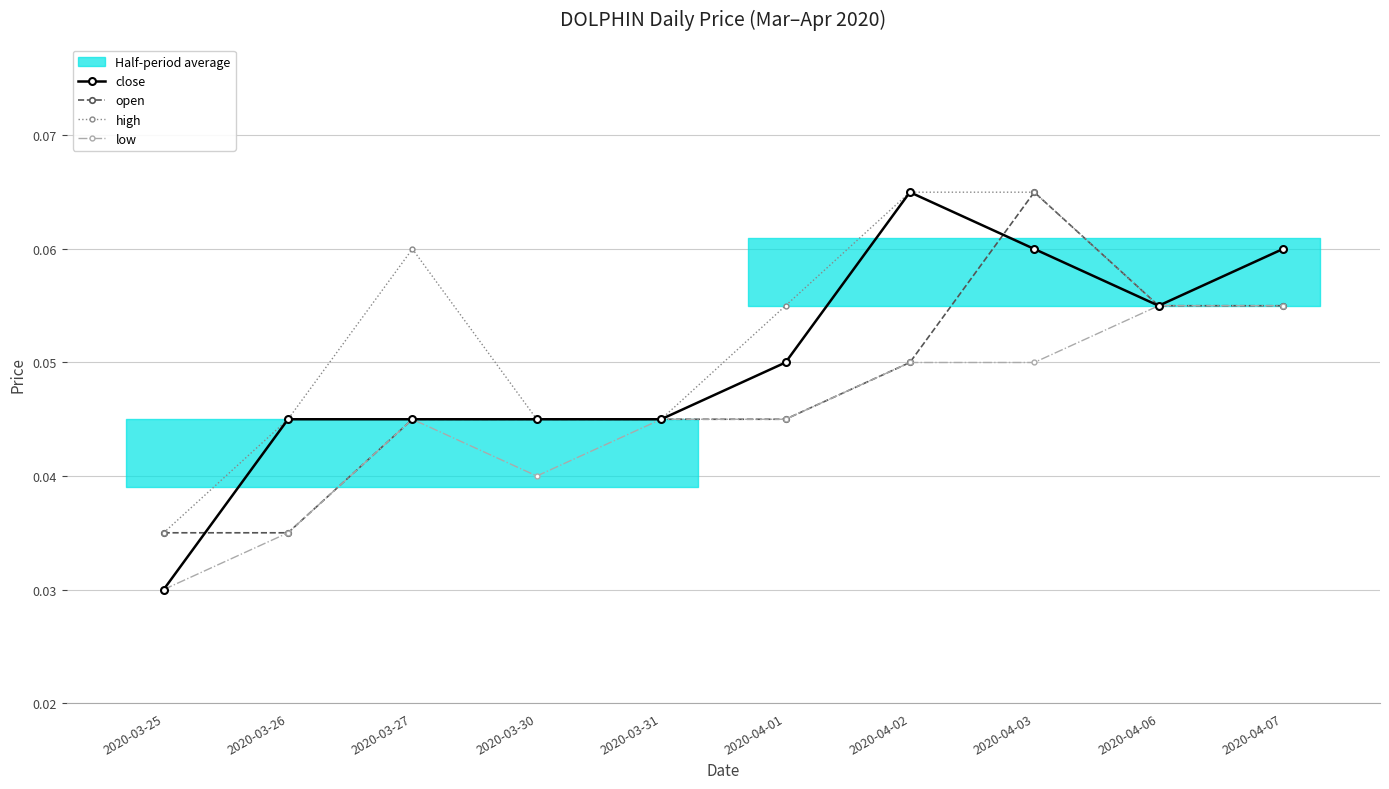

Count the number of data series in this chart.

4